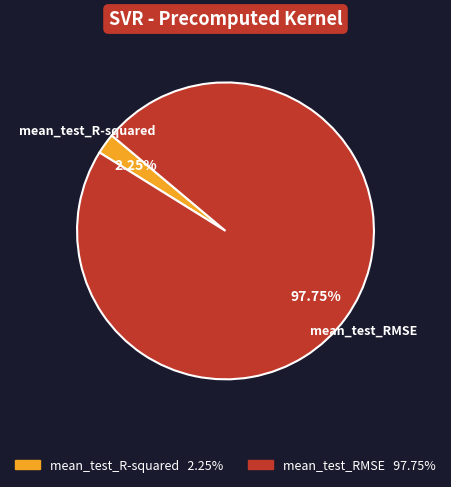

To the nearest percent, what portion does mean_test_R-squared represent?

2%